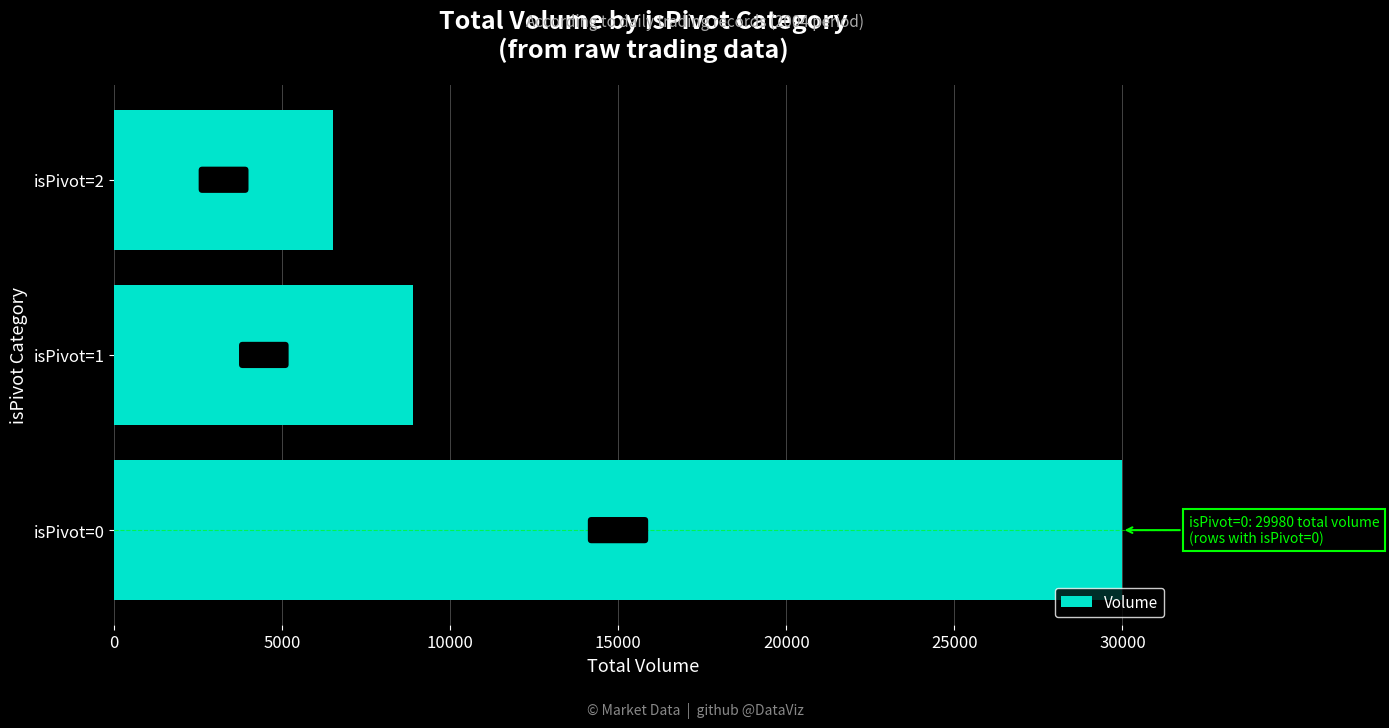

What is the change in value from isPivot=1 to isPivot=2?

-2395